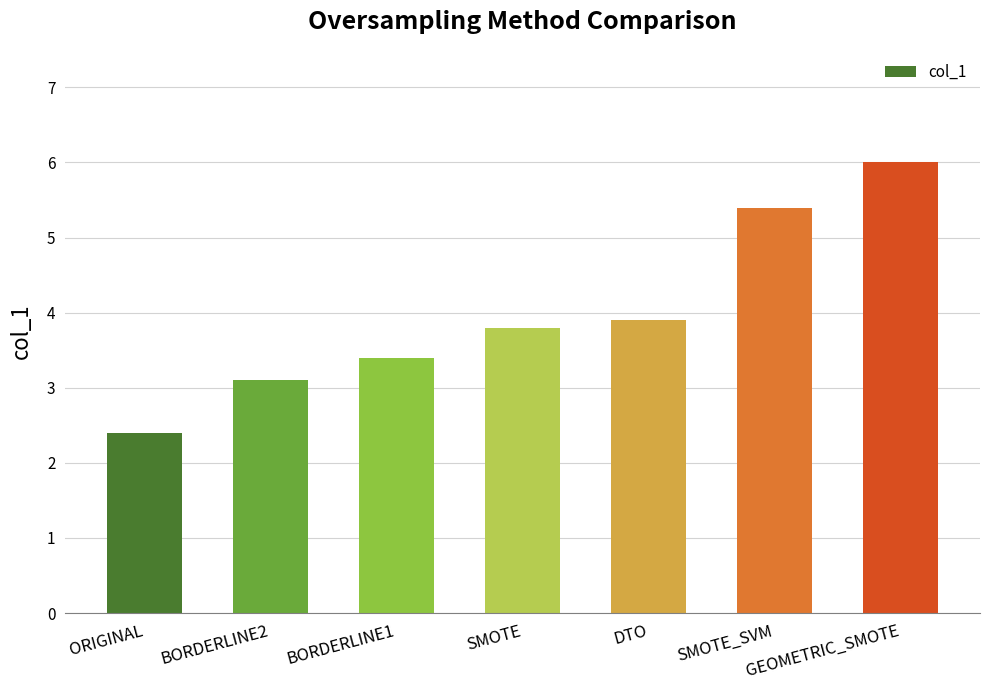

What is the greatest value displayed?

6.0